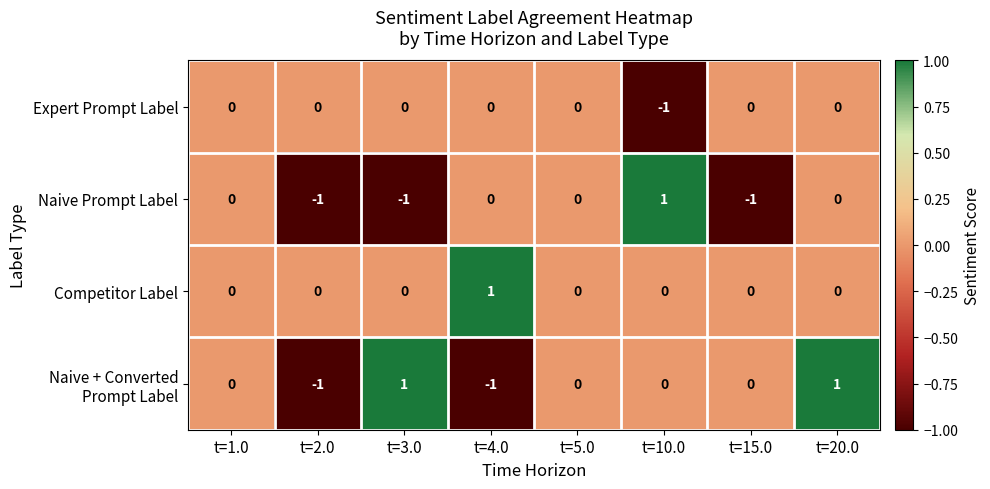

Count the Competitor Label values in the range 0 to 1.

8